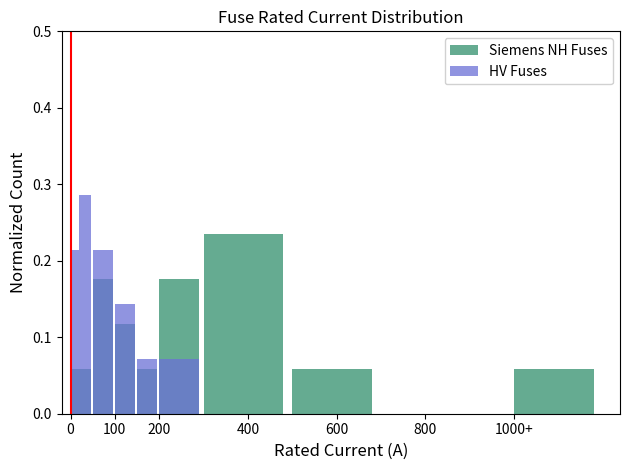

Count the Siemens NH Fuses values in the range 0 to 1.

10